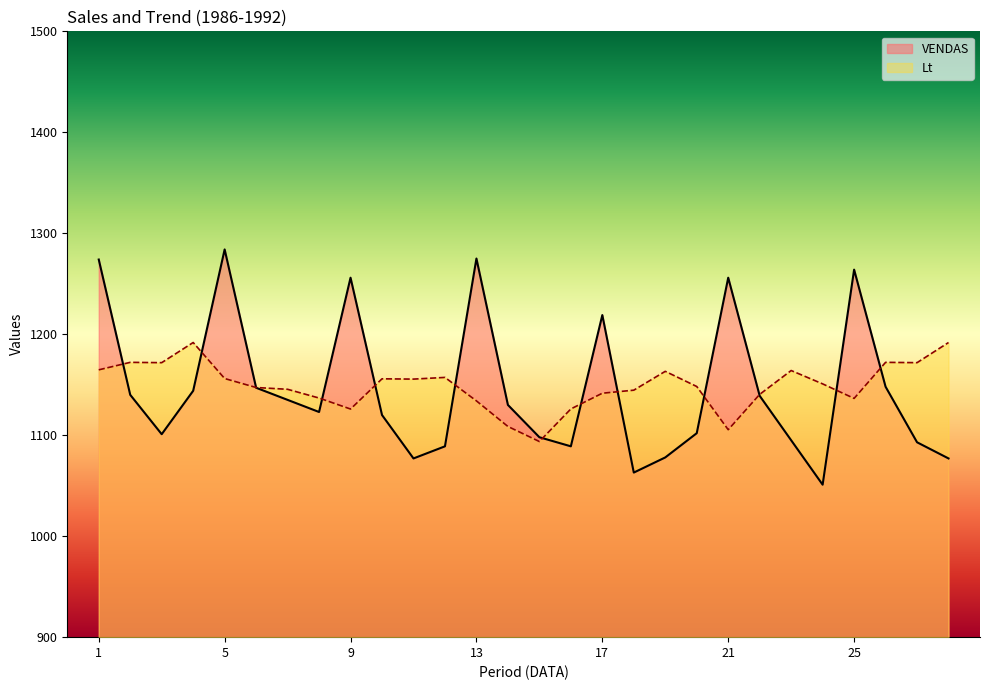

What is the maximum value for VENDAS?

1284.0